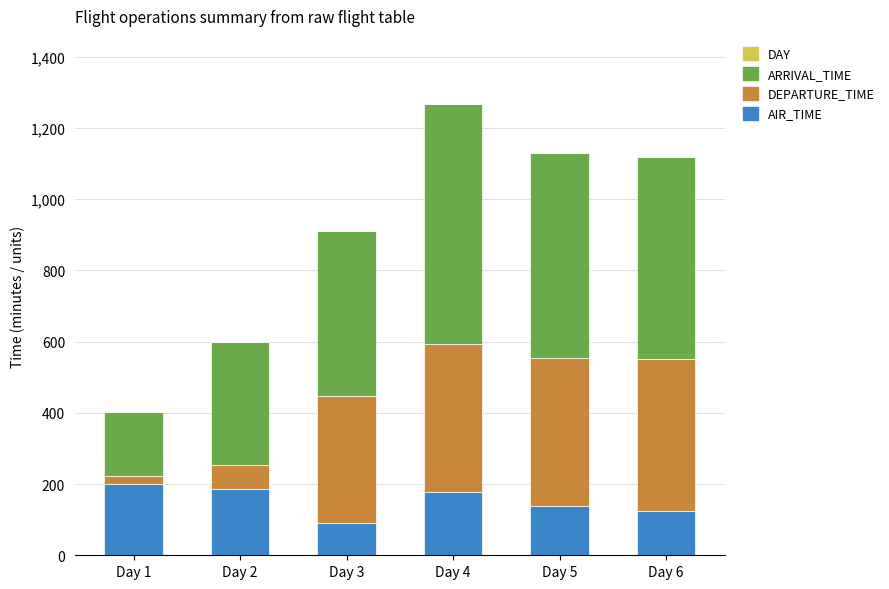

At which category is the sum across all series the highest?

Day 4